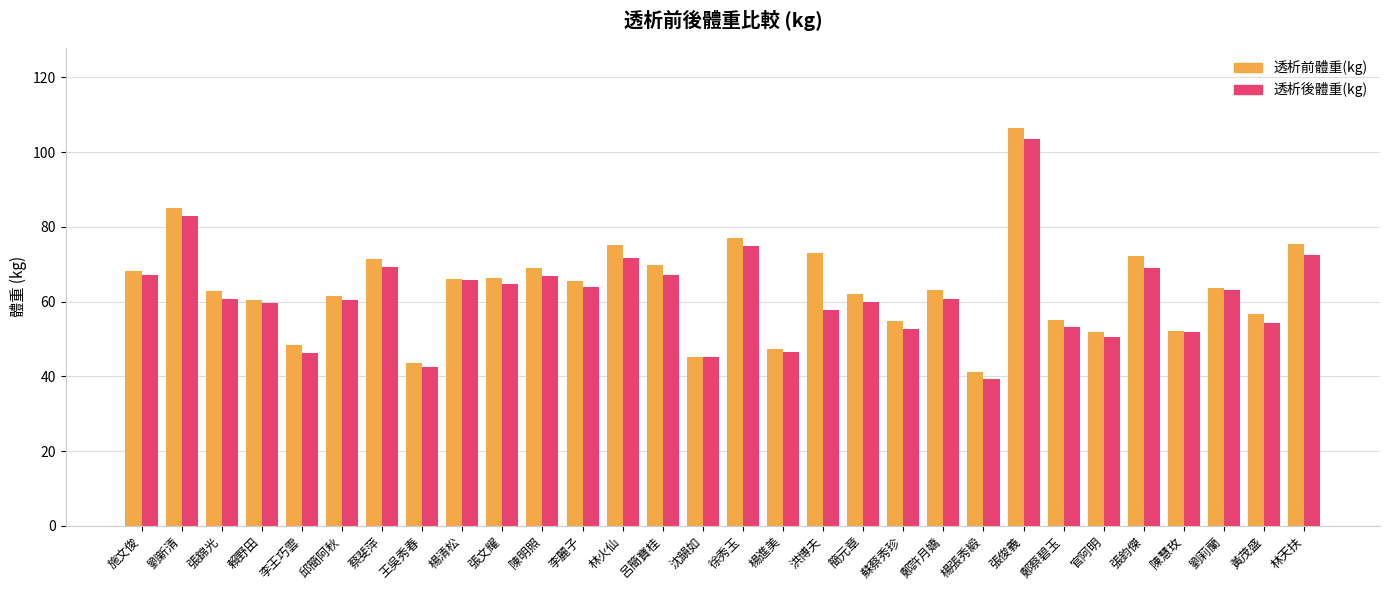

Which series changed the most between 蘇蔡秀珍 and 張鈞傑?

透析前體重(kg)